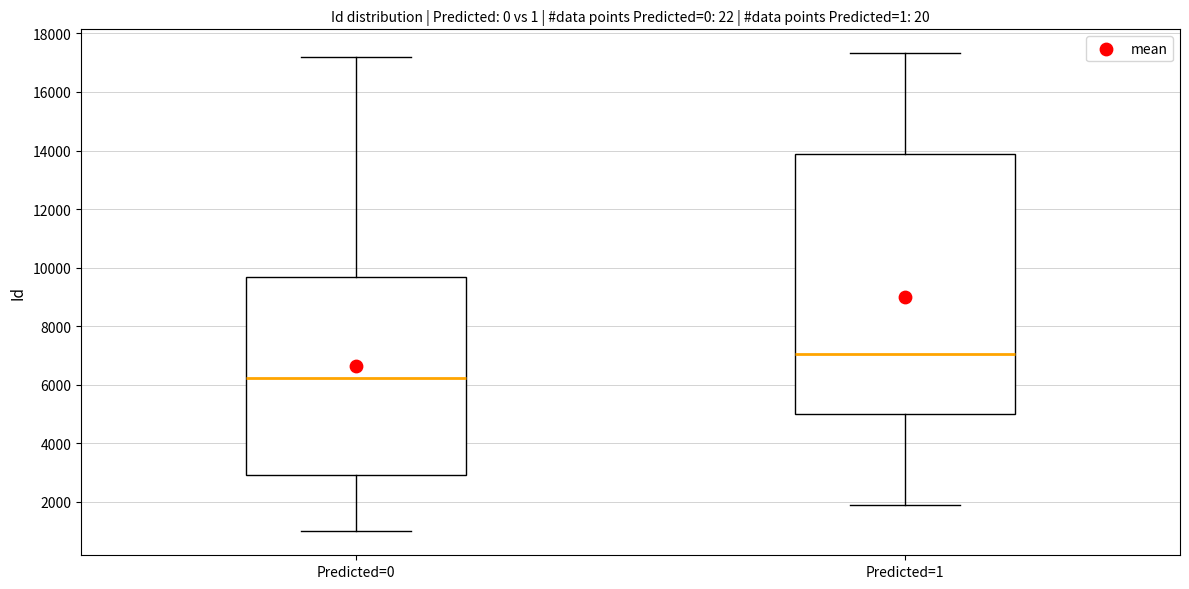

Comparing the boxes themselves (not the whiskers), which one is the tallest?

Predicted=1